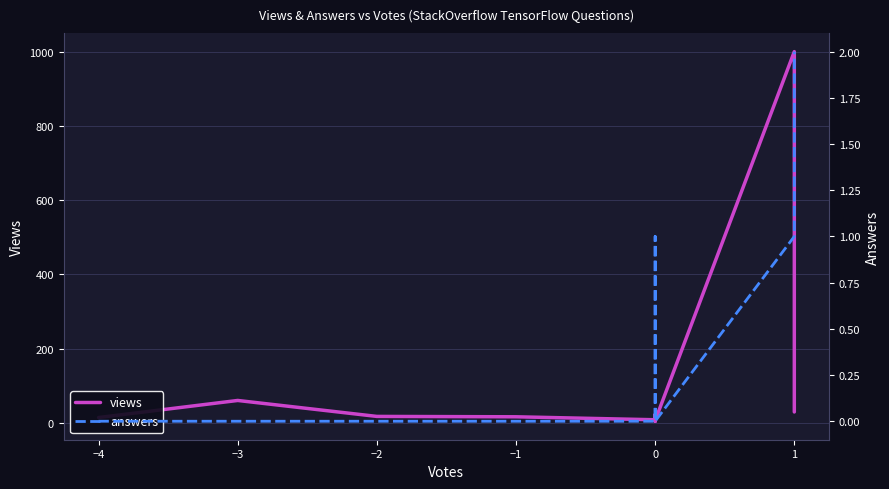

What is the sum of all answers values?

4